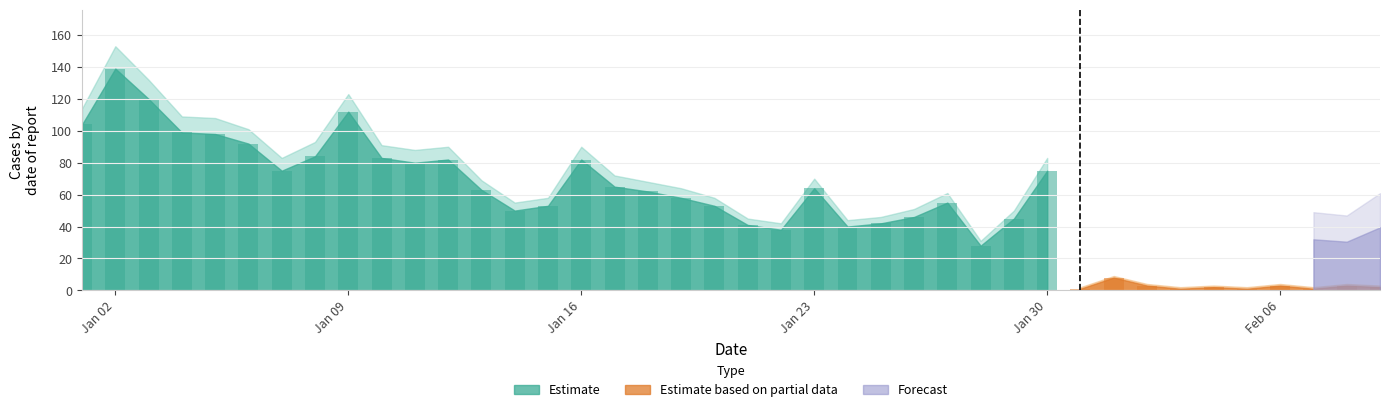

What is the label of the 9th bar from the left?

2023-01-09